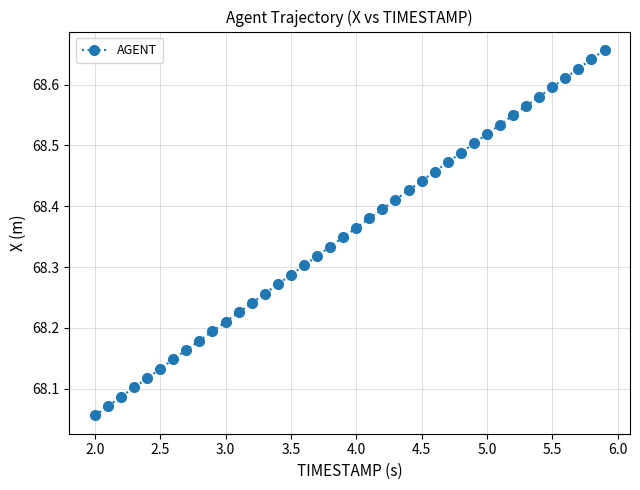

True or false: there are more than 0 points higher than both neighbors.

False